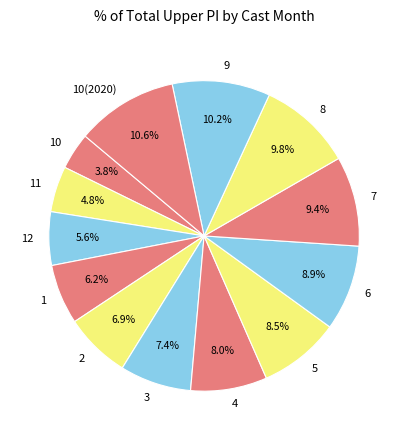

Does 10(2020) represent more than half of the total?

No